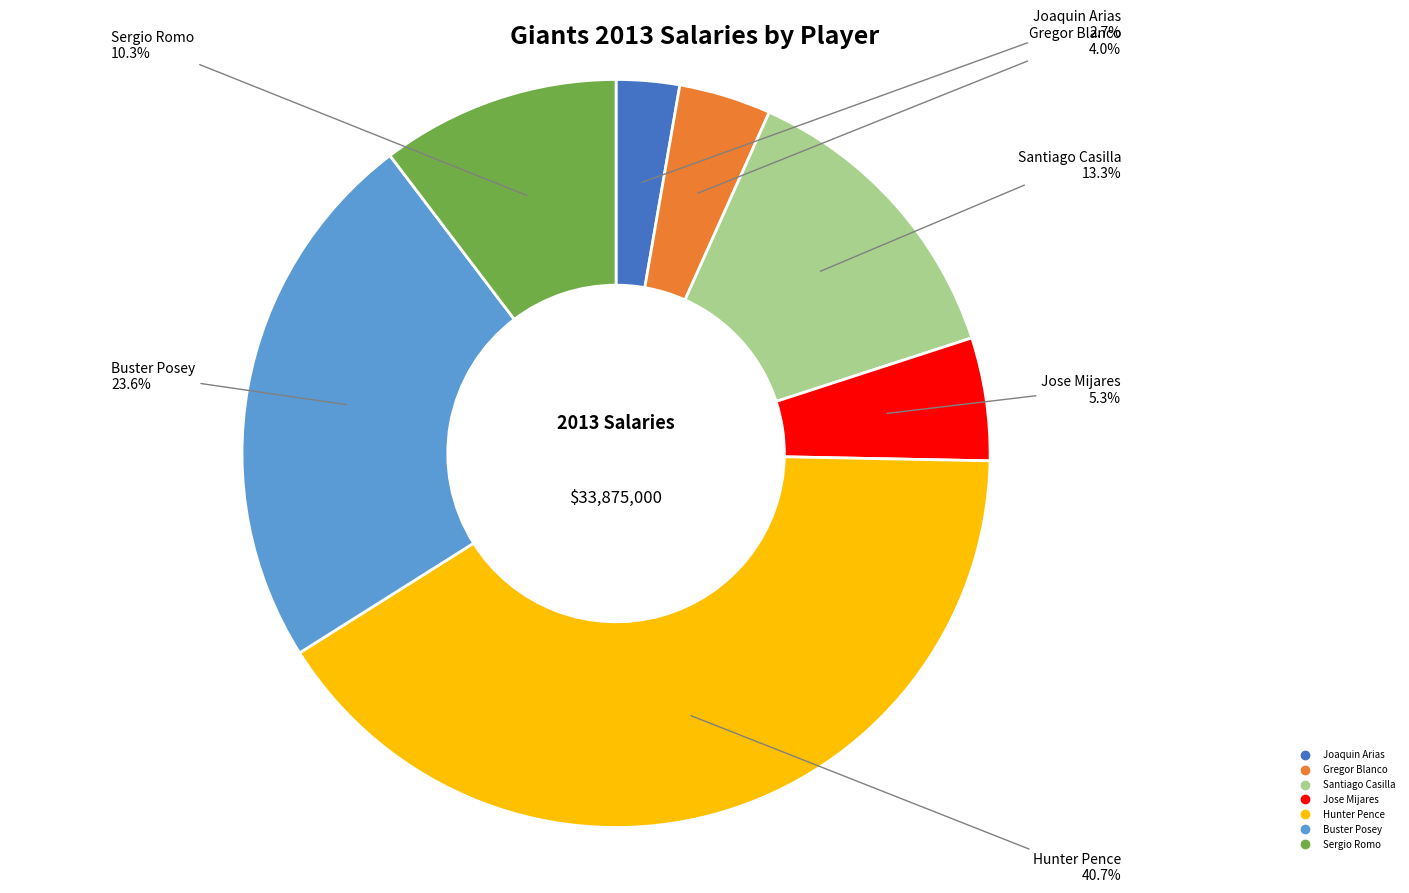

Is the sum of Hunter Pence and Santiago Casilla greater than half?

Yes